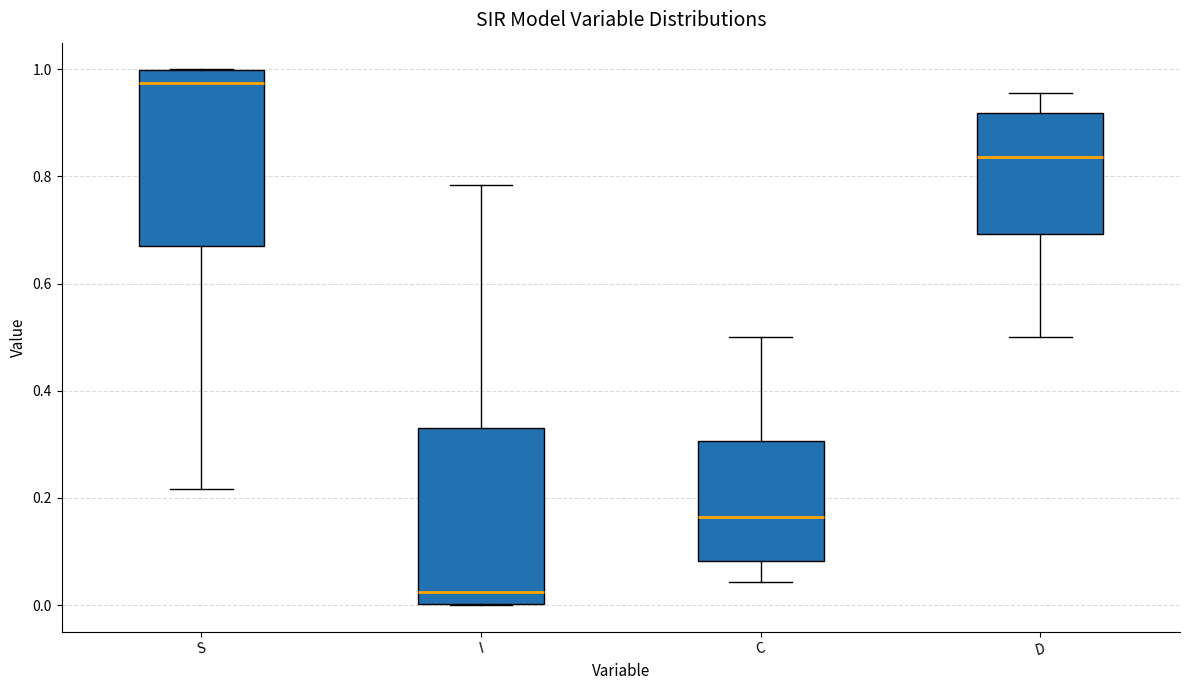

Where is the lower edge of the box for D on the y-axis? The values are not printed on the chart, so give them approximately, as read against the axis.

0.70